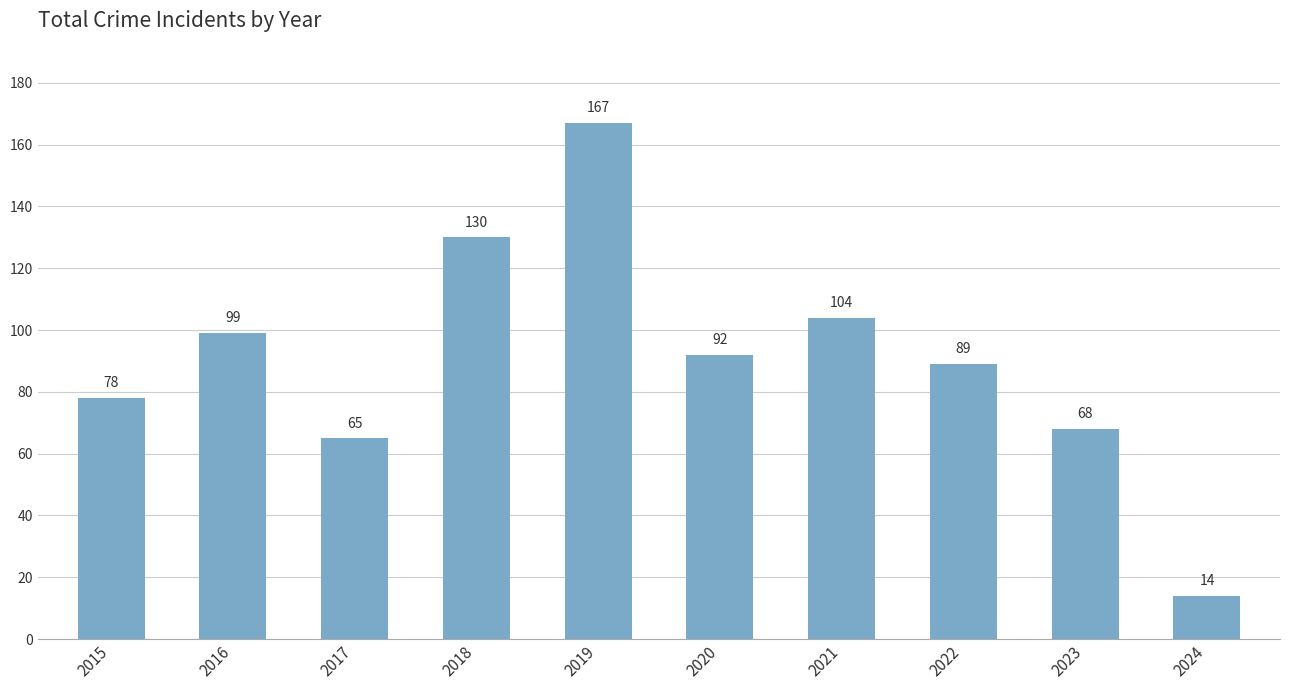

The chart shows a value of 138 at 2020. True or false?

False